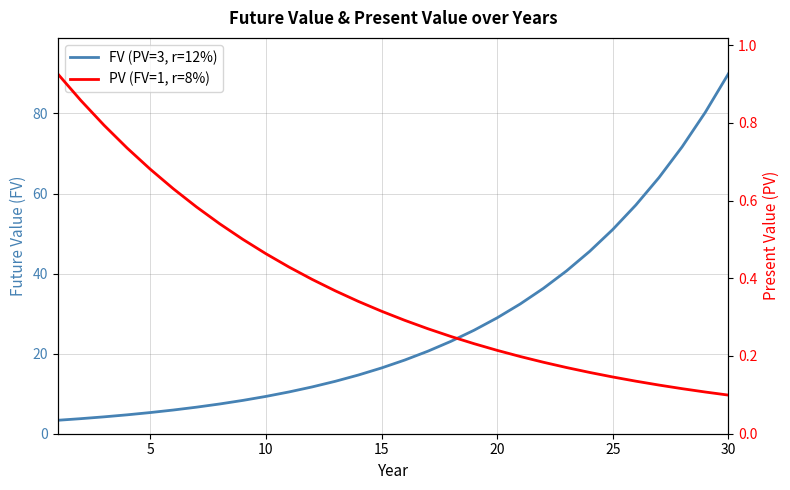

What is the spread (max minus min) of values at 20?

4.6